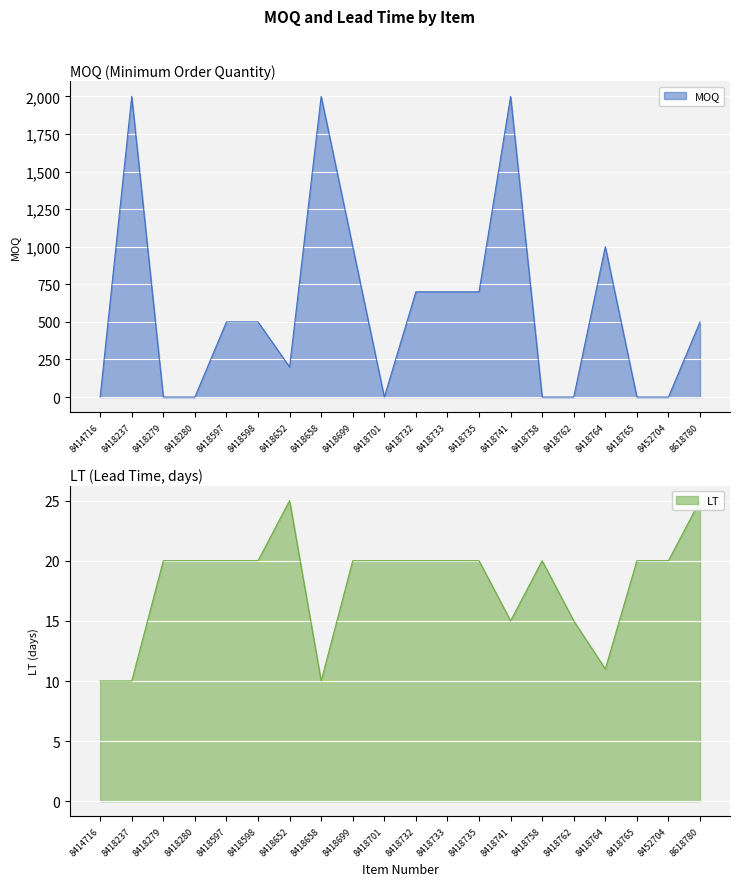

True or false: LT has a value of 20 at 8418597.

True